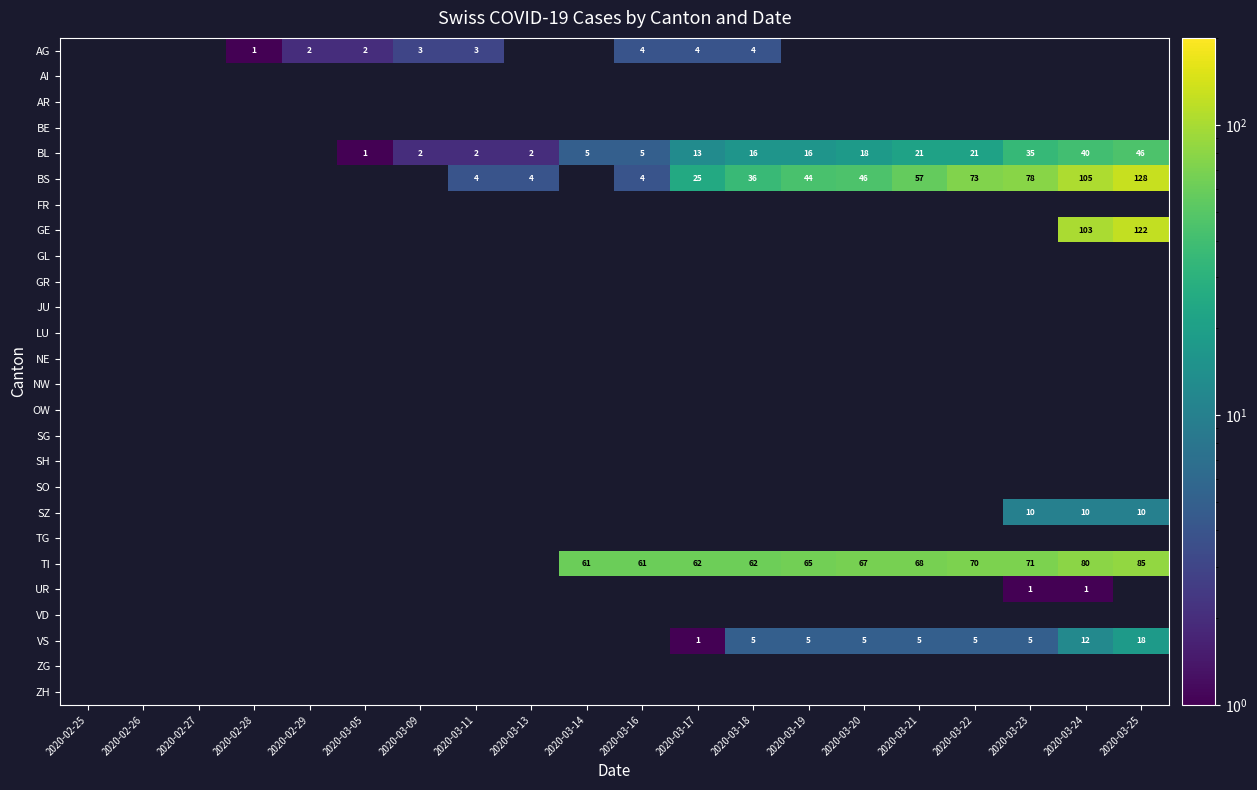

Which category has the highest value across all series?

2020-03-25